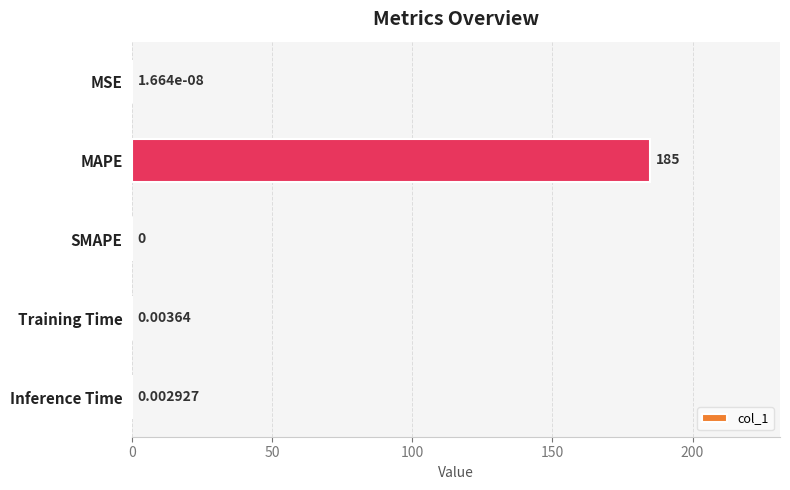

What is the sum of all values?

185.0